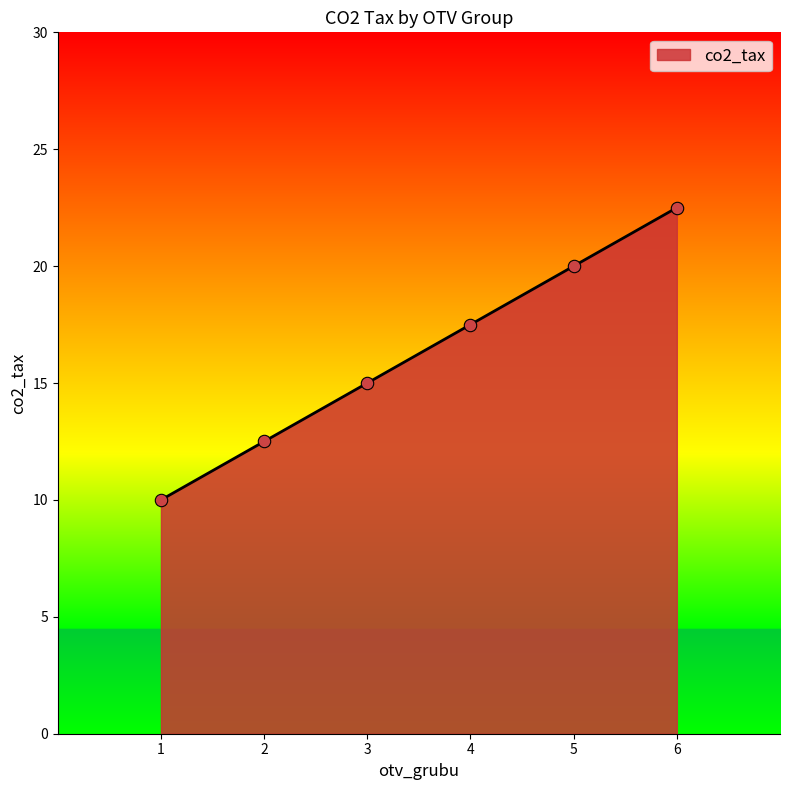

Approximately how many times larger is the value at 5 compared to 2?

1.6